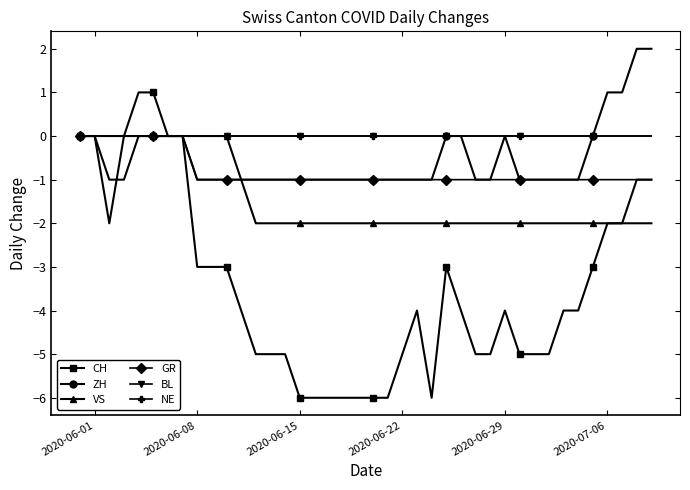

True or false: BL and NE intersect in this chart.

False